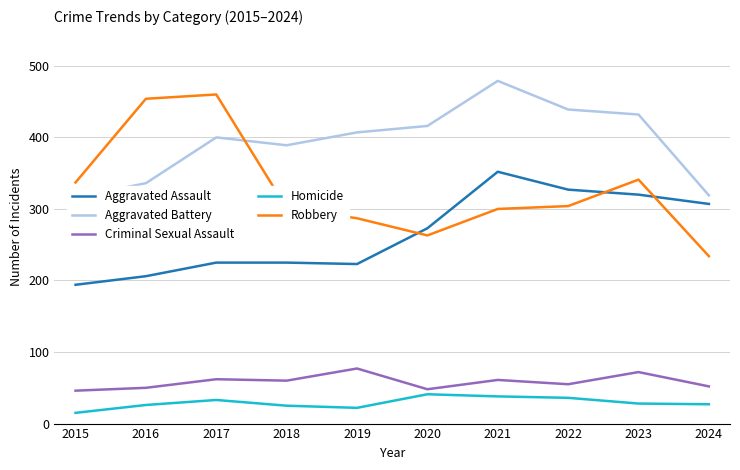

True or false: Aggravated Assault has a value of 352 at 2021.

True